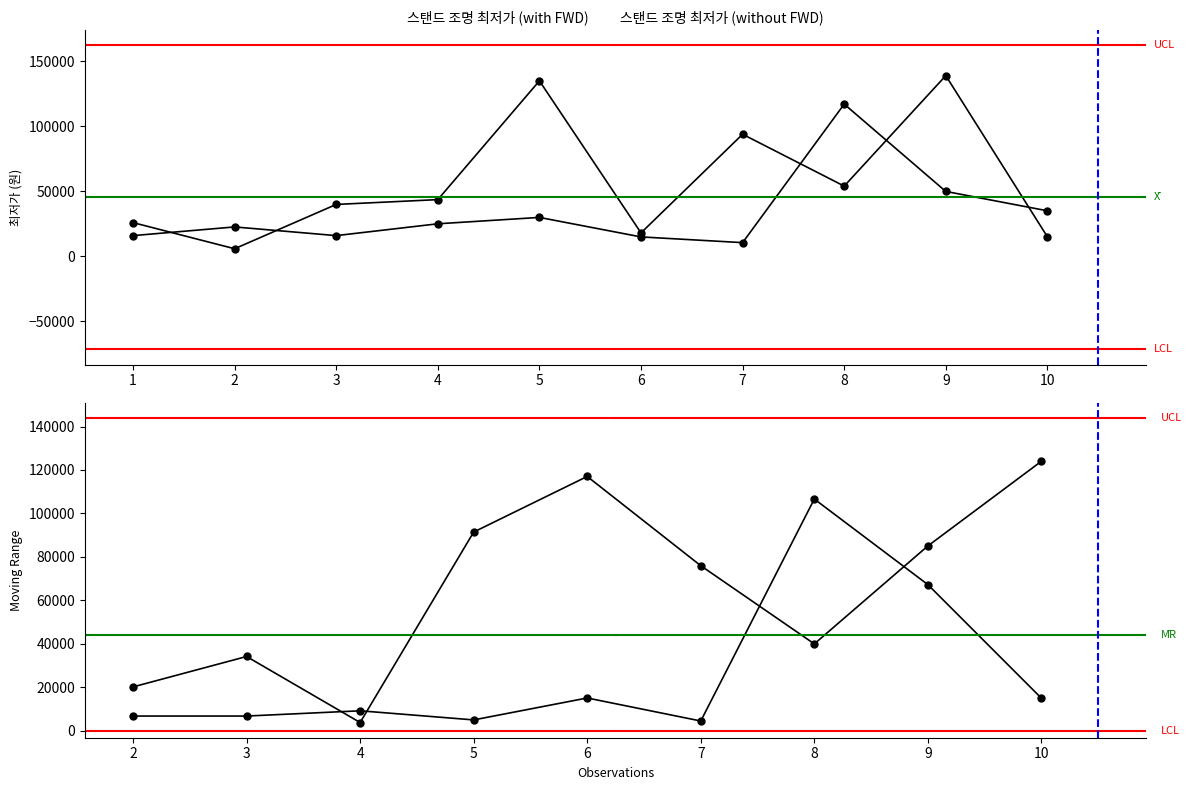

Does the chart display data point markers on the line(s)?

Yes